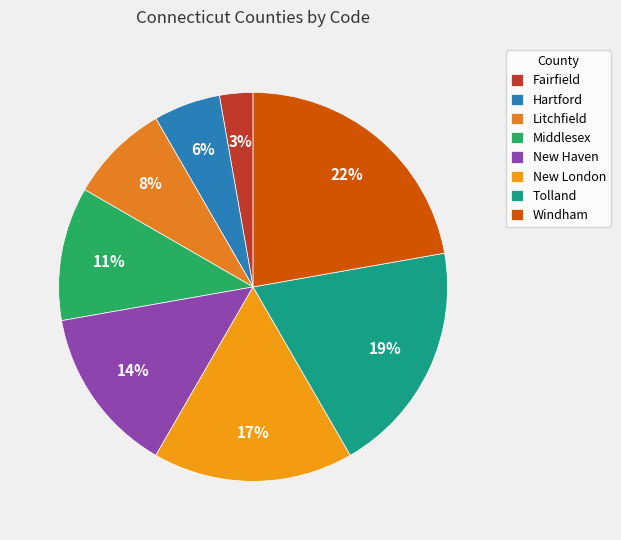

Between Windham and Fairfield, which is larger?

Windham